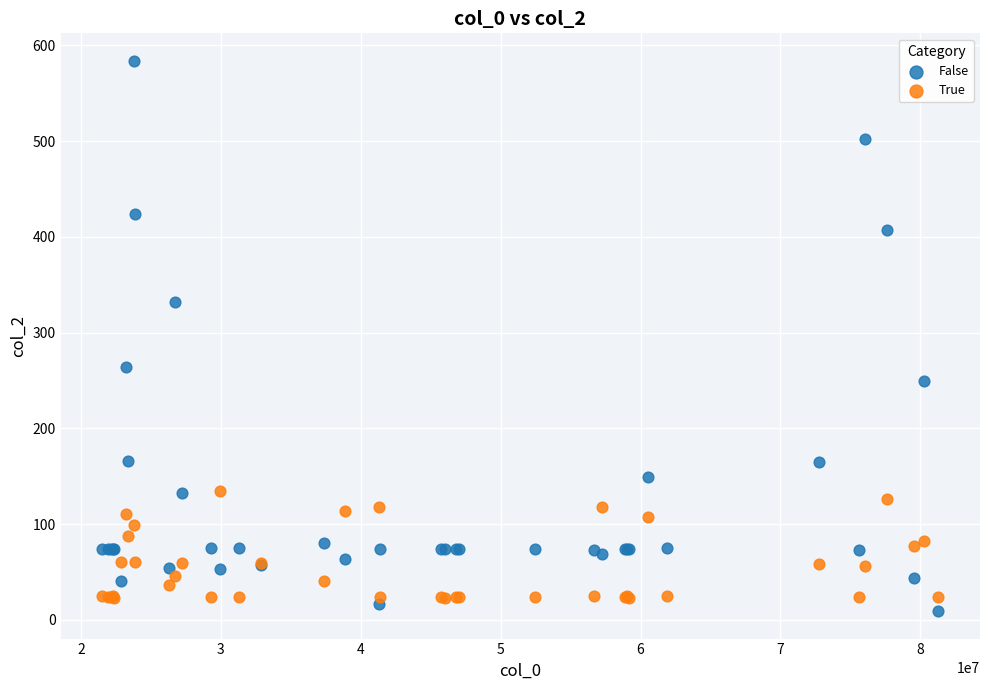

What is the X range (max minus min) for the scatter plot?

59749822.0